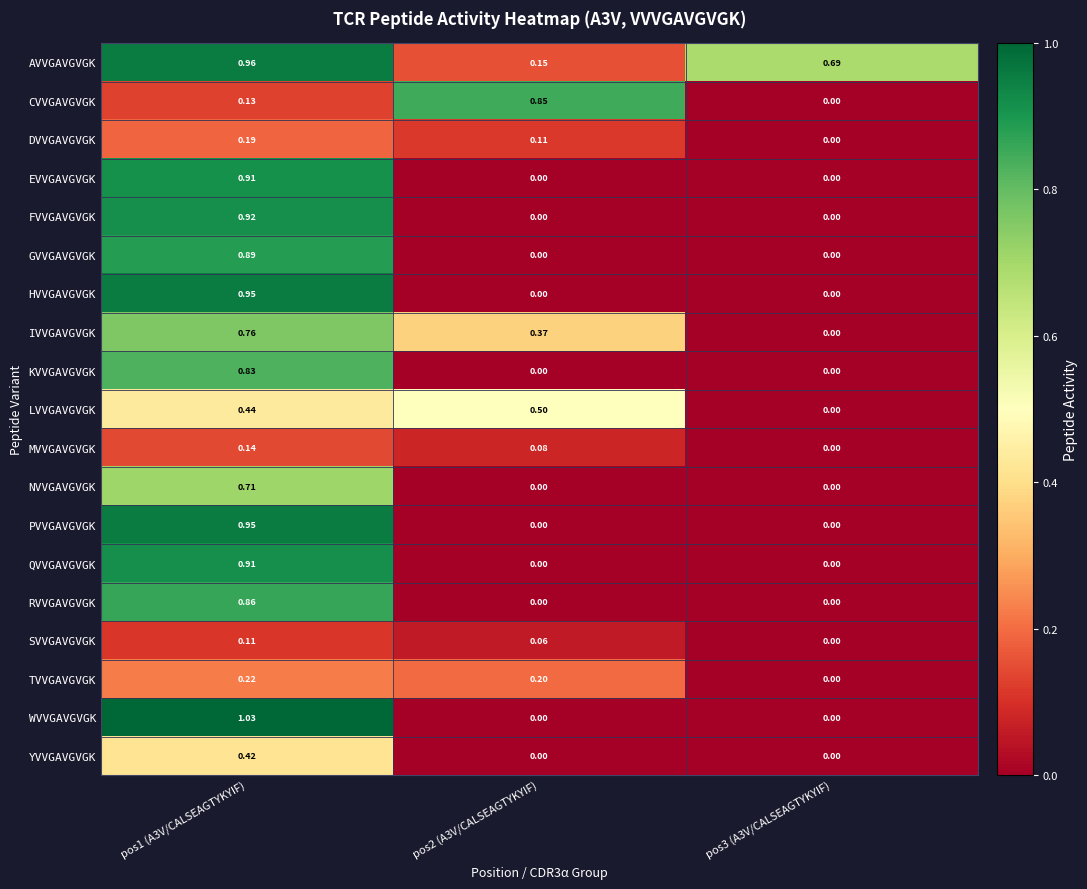

Which series has the largest range (max minus min)?

WVVGAVGVGK